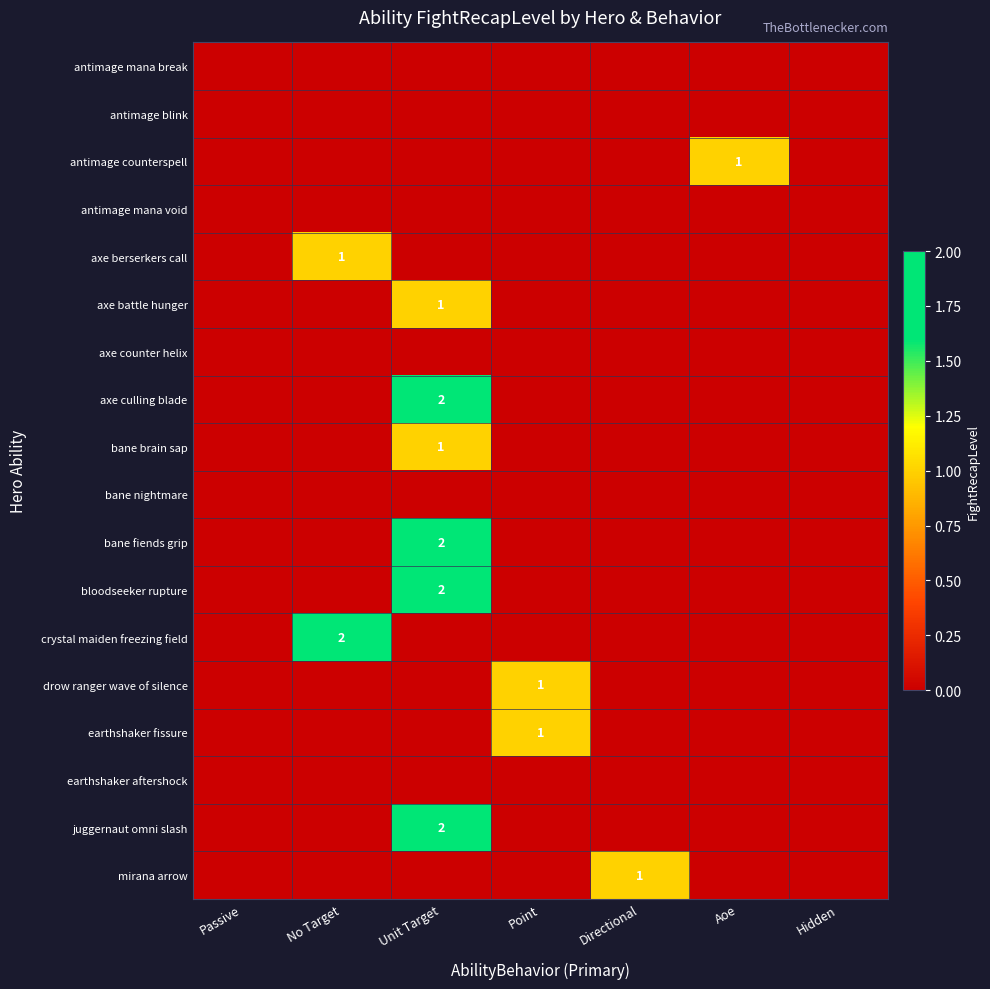

The juggernaut omni slash series shows 2 at Unit Target. True or false?

True